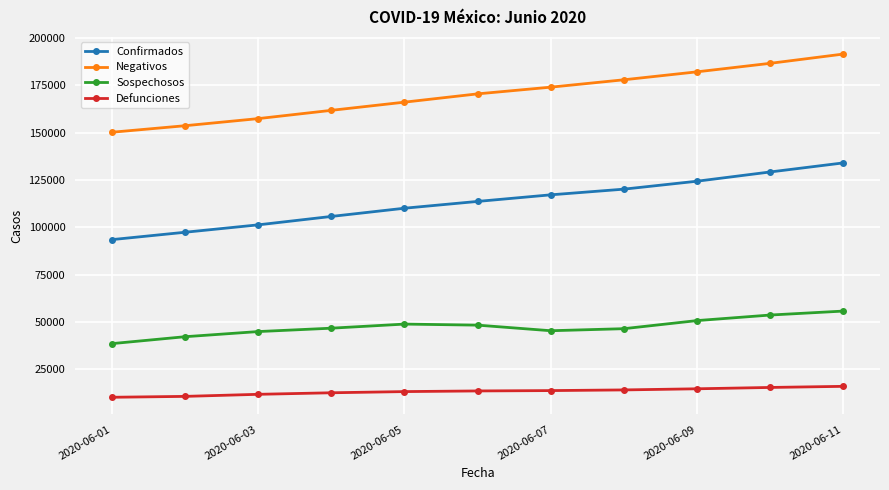

What is the maximum value shown in the chart?

191465